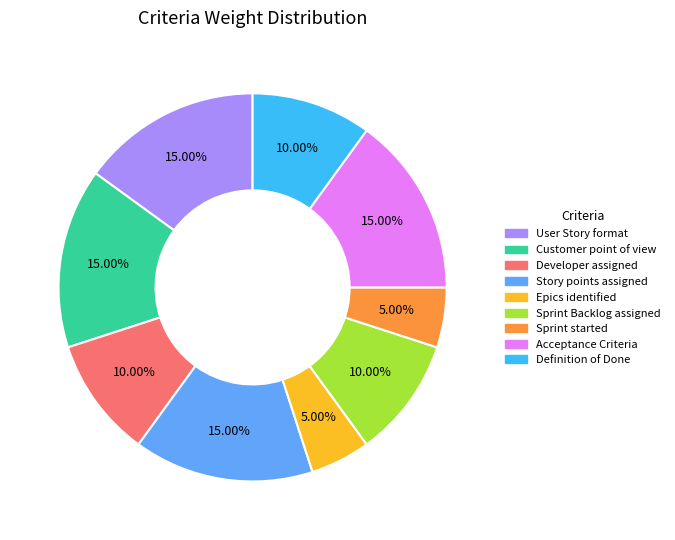

Is Developer assigned the majority of the pie?

No